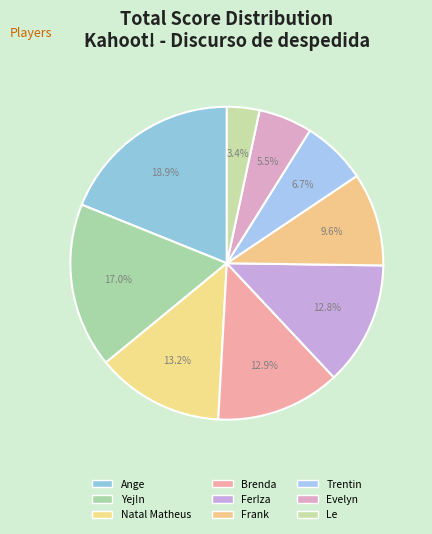

To the nearest percent, what is the combined percentage of Evelyn and FerIza?

18%